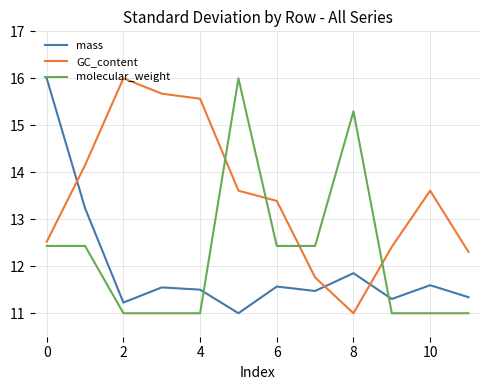

List the series in order of their overall mean, lowest first.

mass, molecular_weight, GC_content